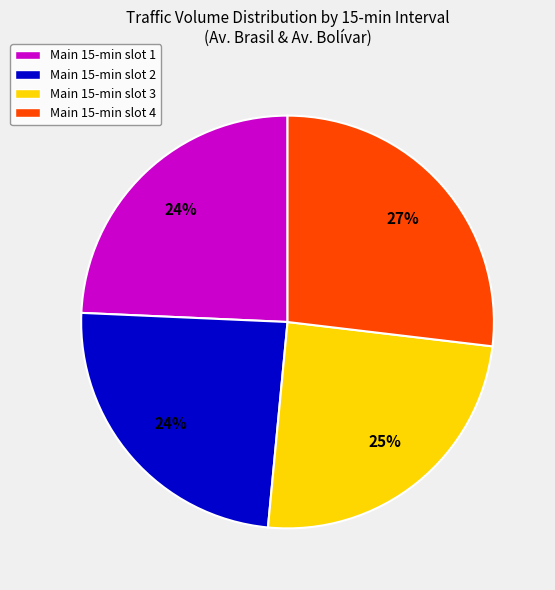

To the nearest percent, what is the average slice percentage?

25%